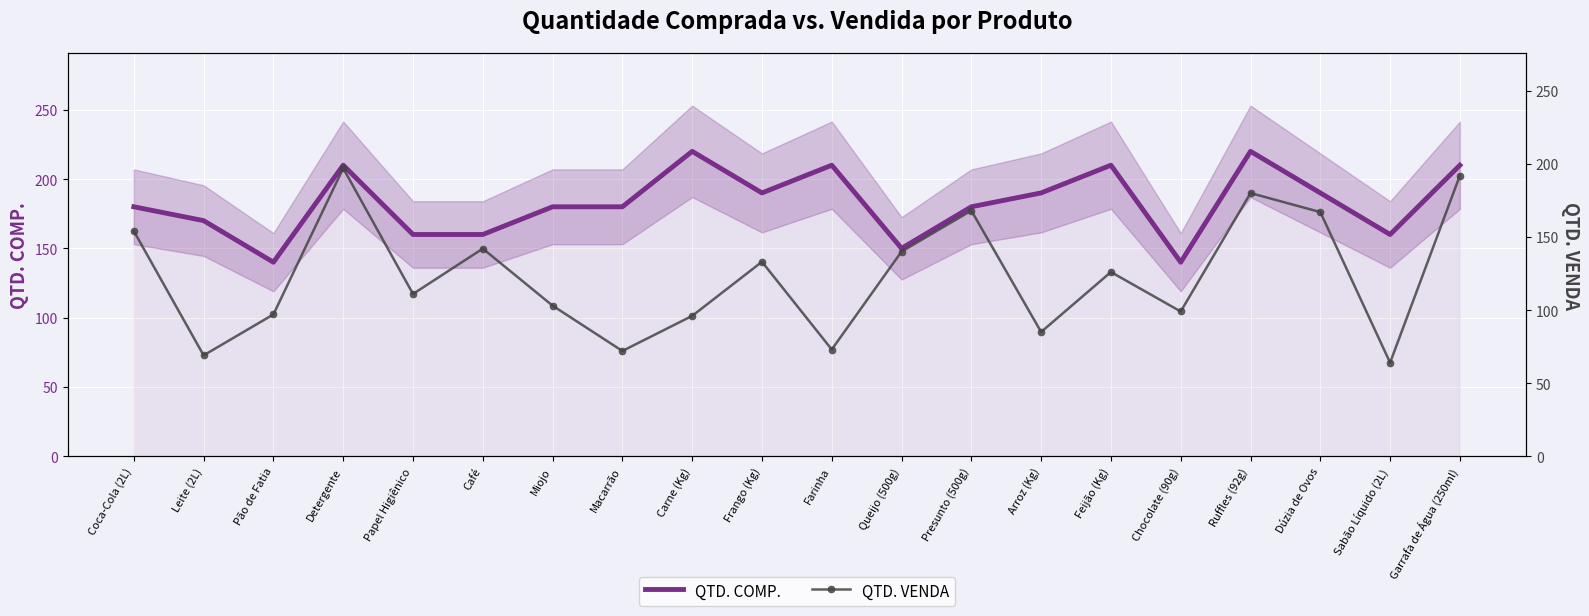

What is the difference between the maximum and minimum values in the QTD. COMP. series?

80